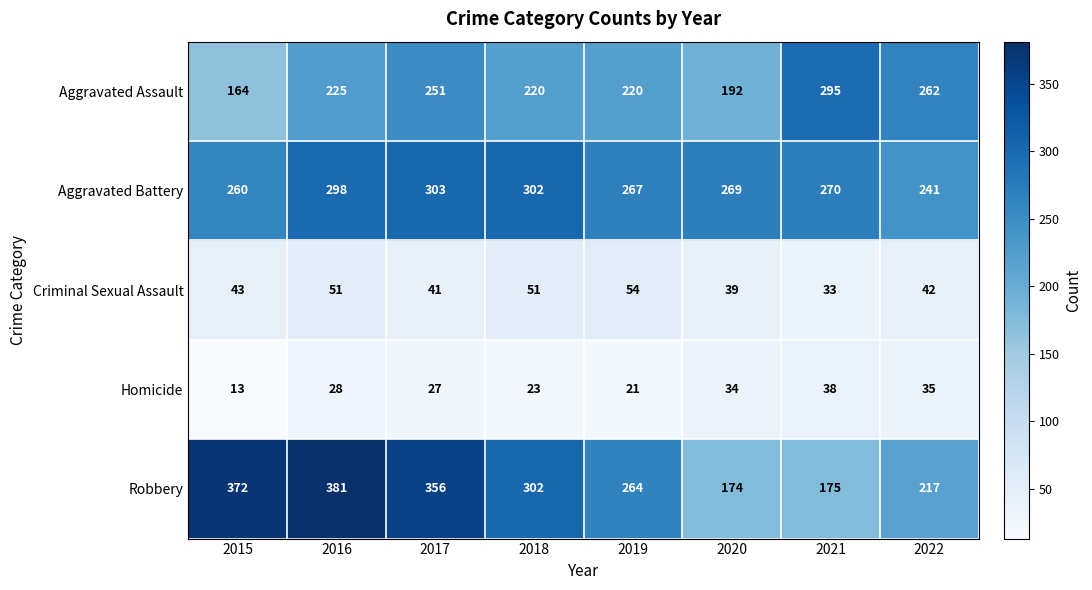

Which label corresponds to the smallest value in the chart?

2015